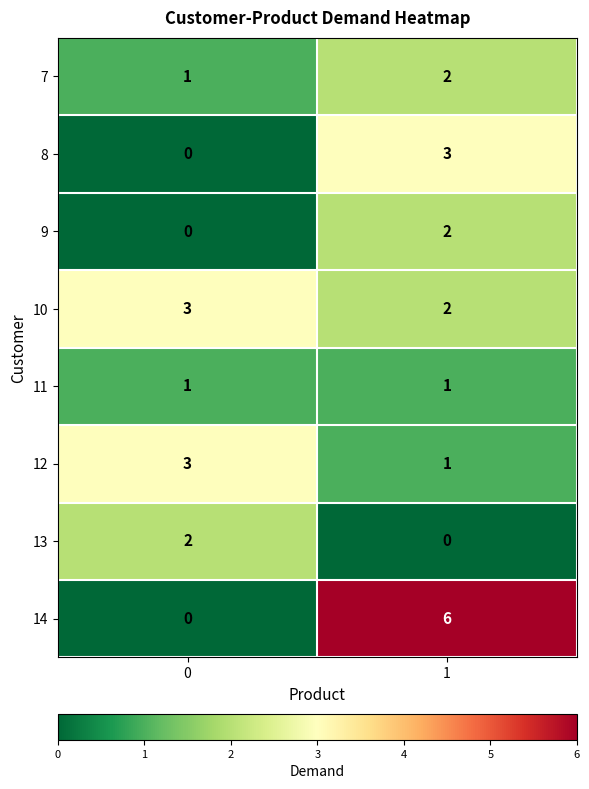

How many series are shown in this chart?

8